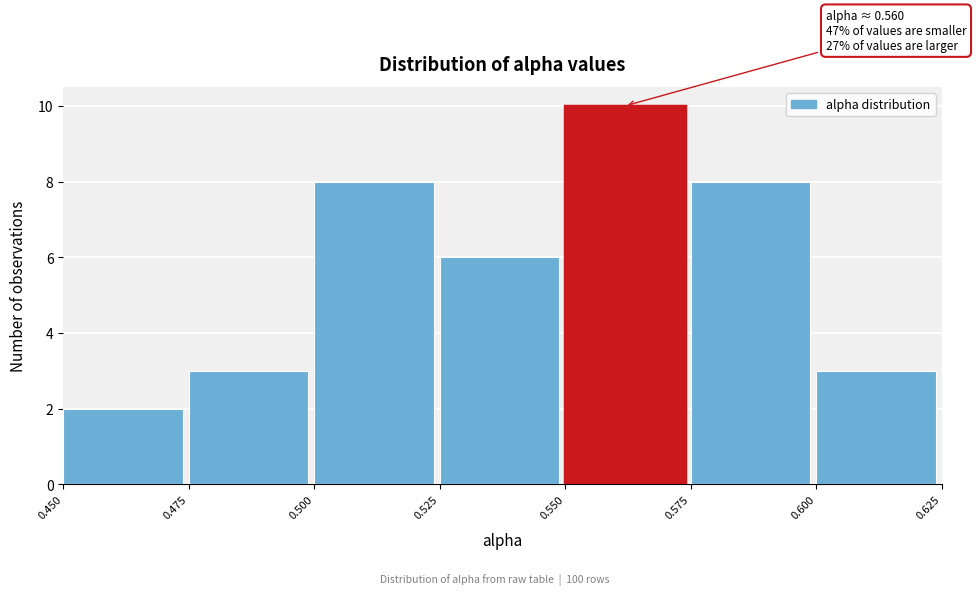

Over which range of the x-axis is the bar tallest?

0.550 to 0.575